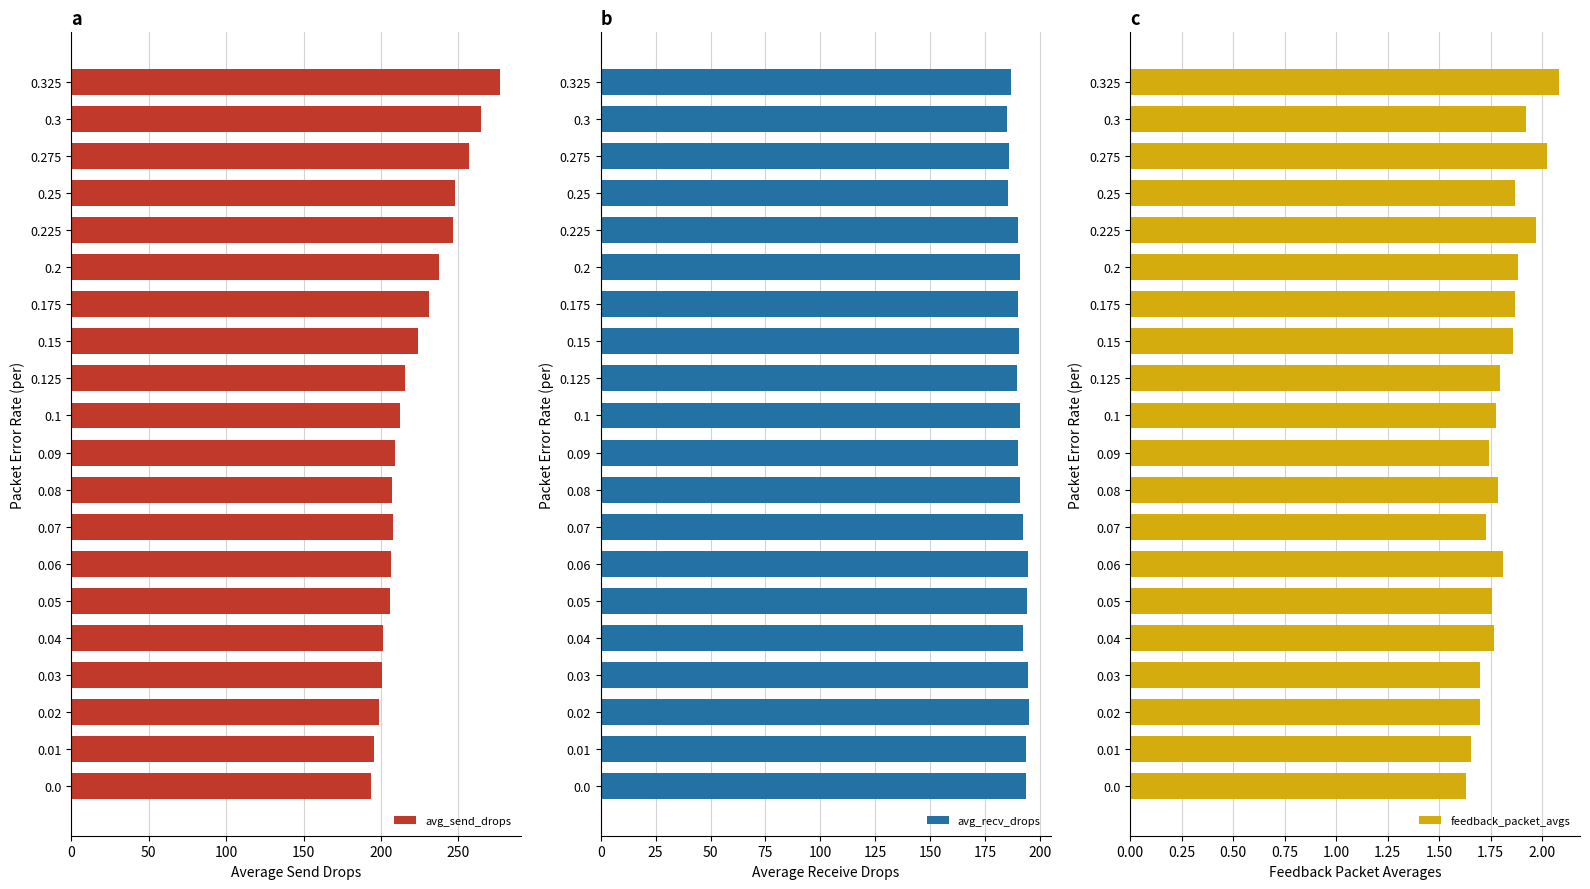

What is the minimum value for avg_send_drops?

193.8